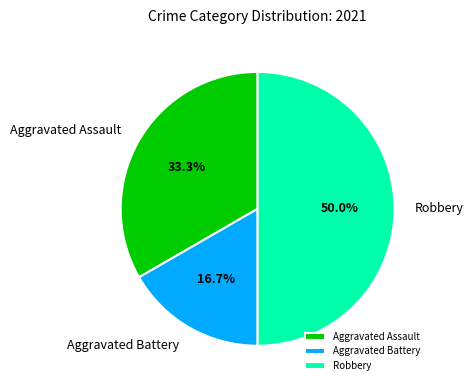

What percentage is the Aggravated Battery slice, to the nearest percent?

17%